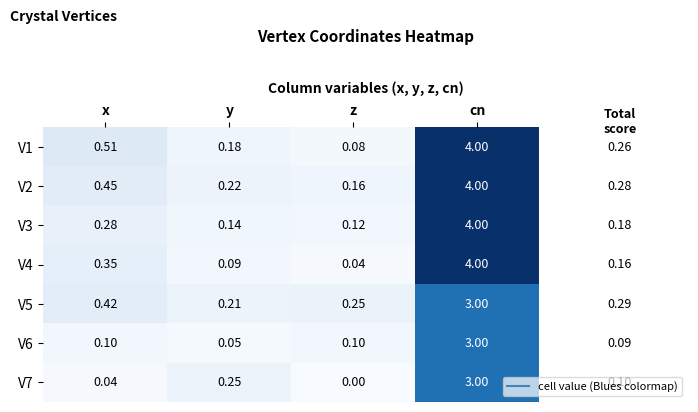

Which category has the highest value across all series?

cn